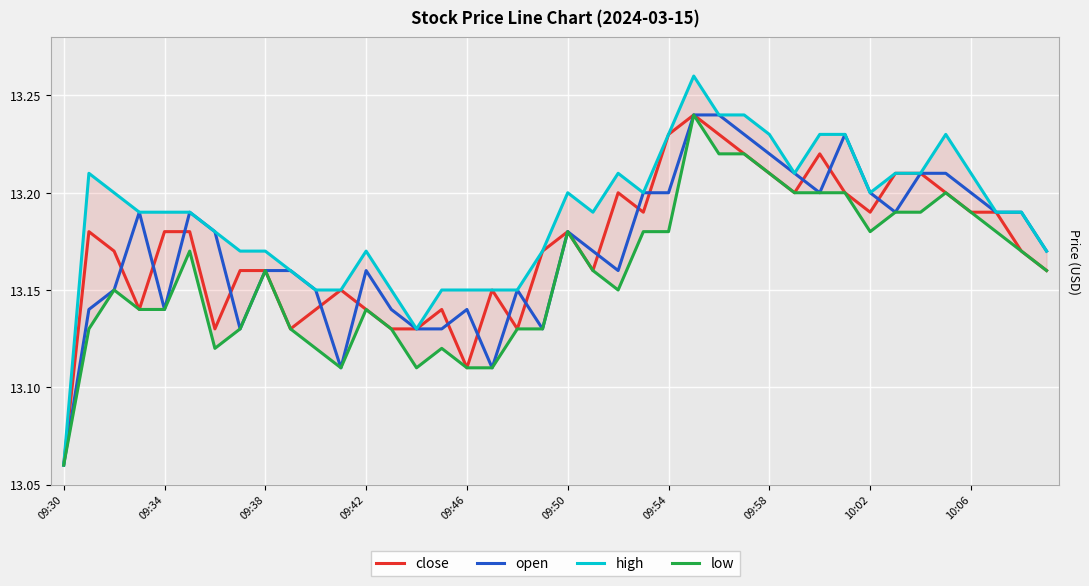

Which category has the lowest value in the open series?

09:30